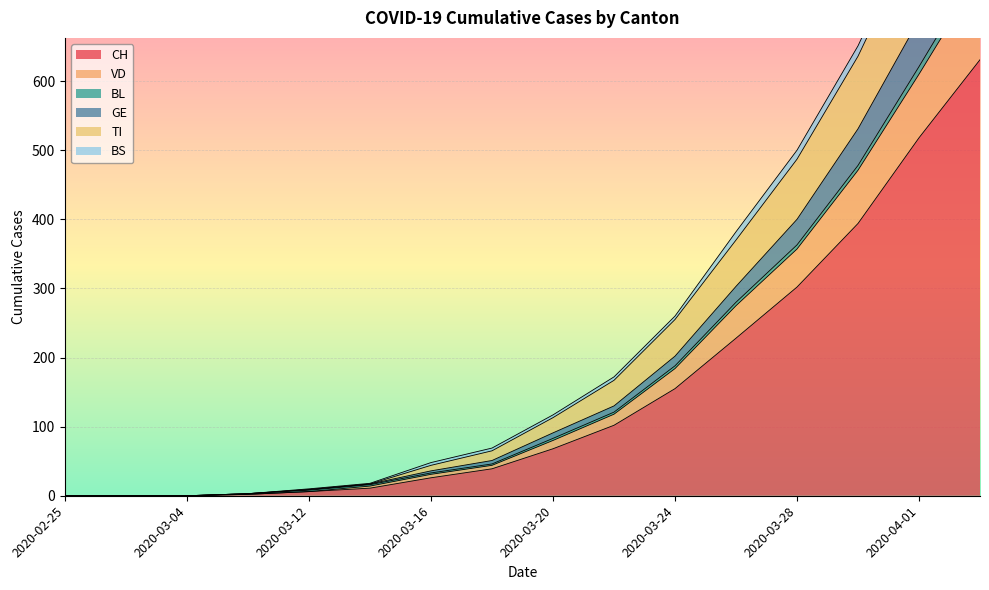

Which category has the highest value in the BS series?

2020-04-03